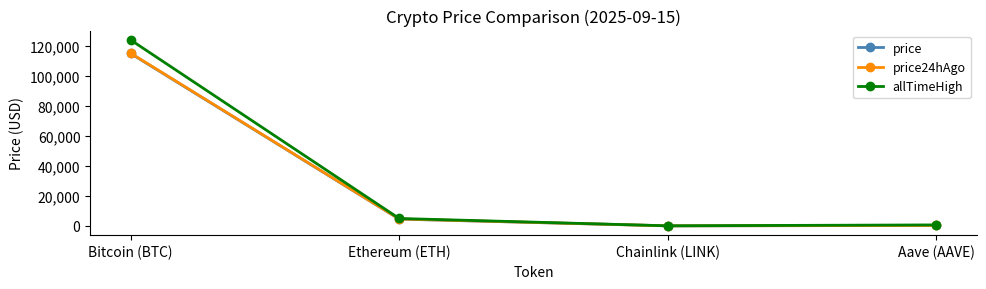

The price series shows 4531.6 at Ethereum (ETH). True or false?

True